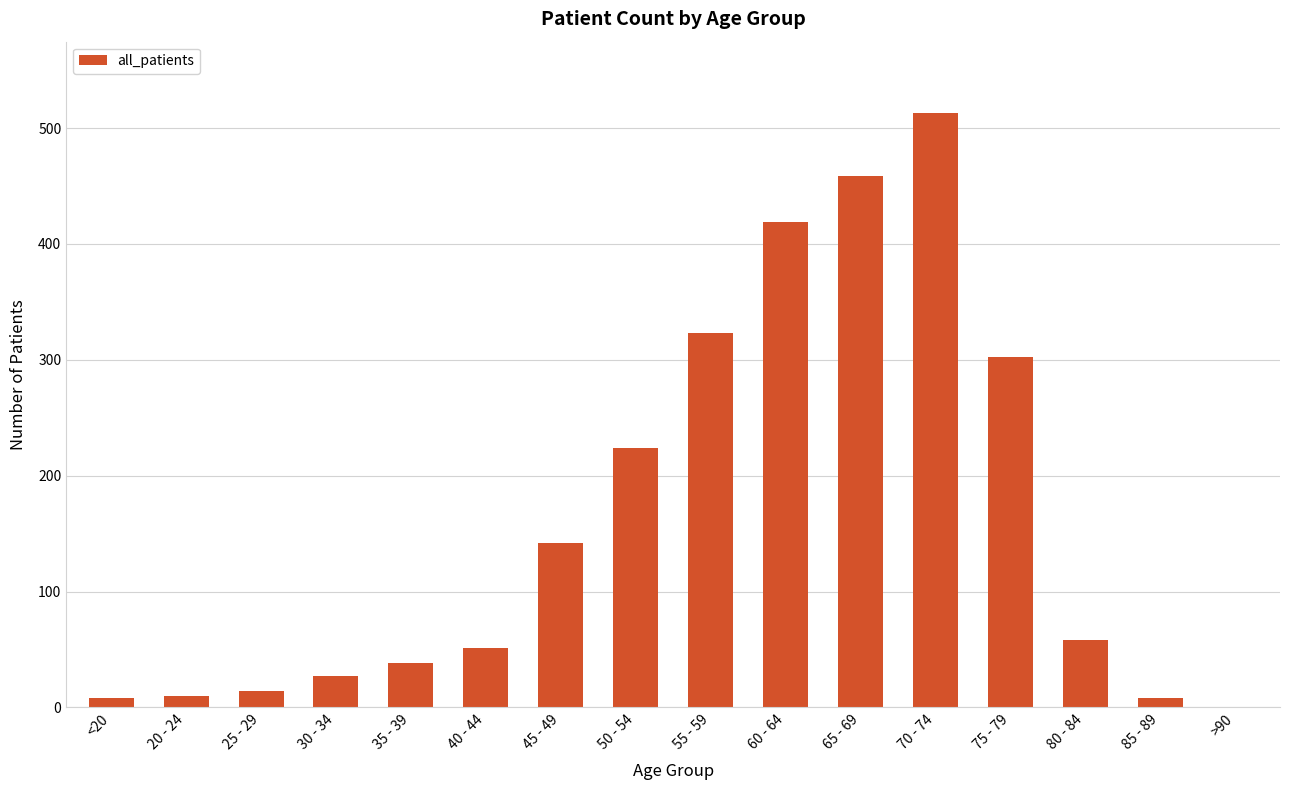

Approximately how many times larger is the value at 55 - 59 compared to 60 - 64?

0.8